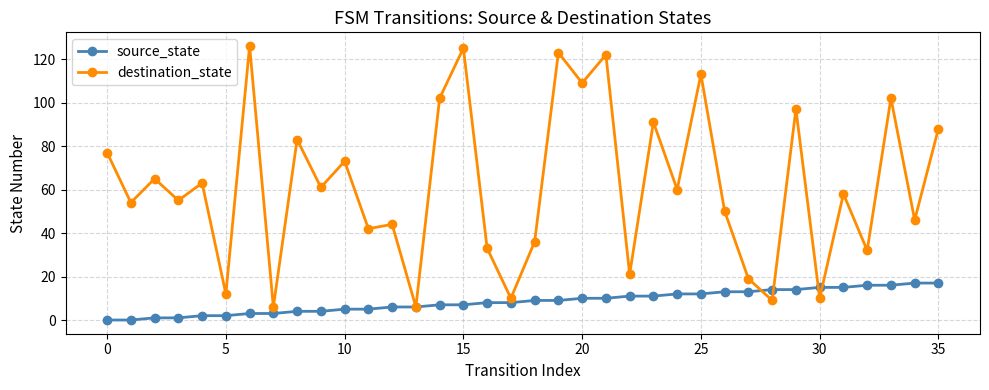

Rank the series by their average value, from lowest to highest.

source_state, destination_state